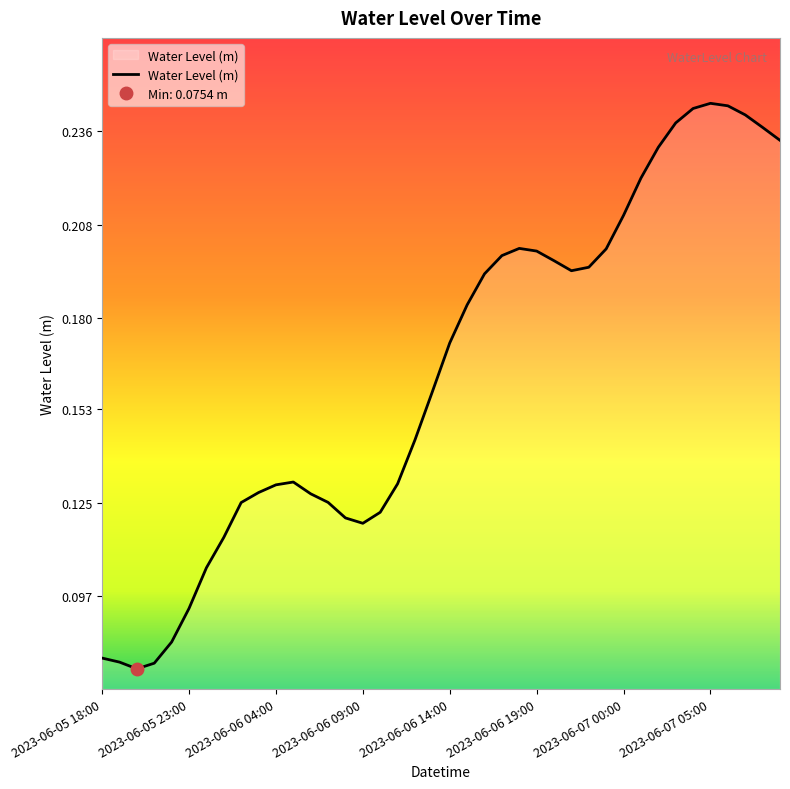

How many distinct data groups are displayed?

1